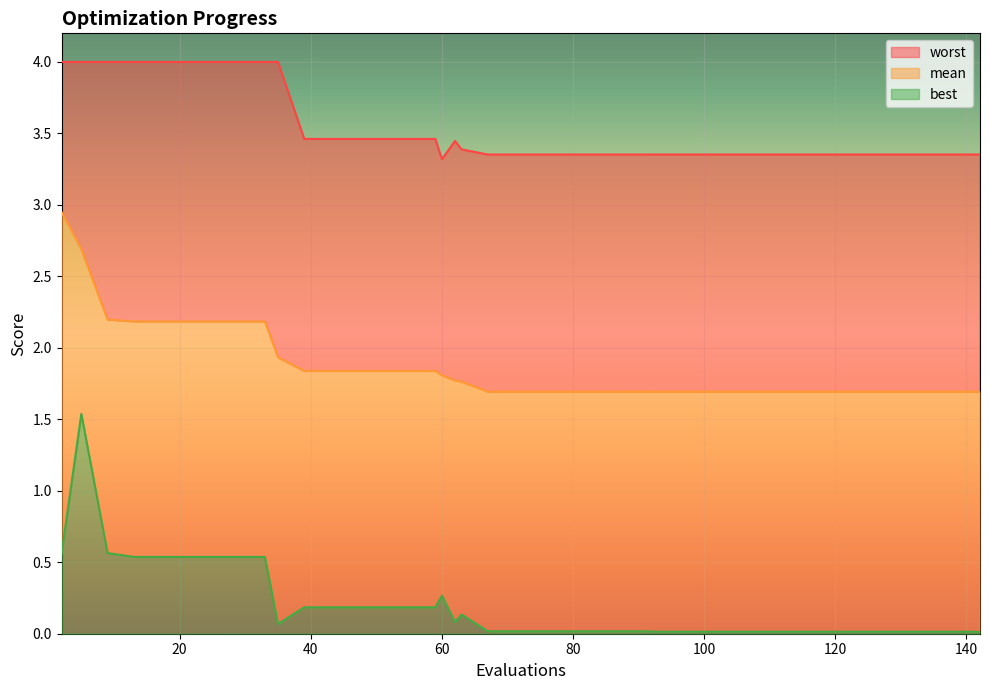

Between 133 and 21, which is larger?

21